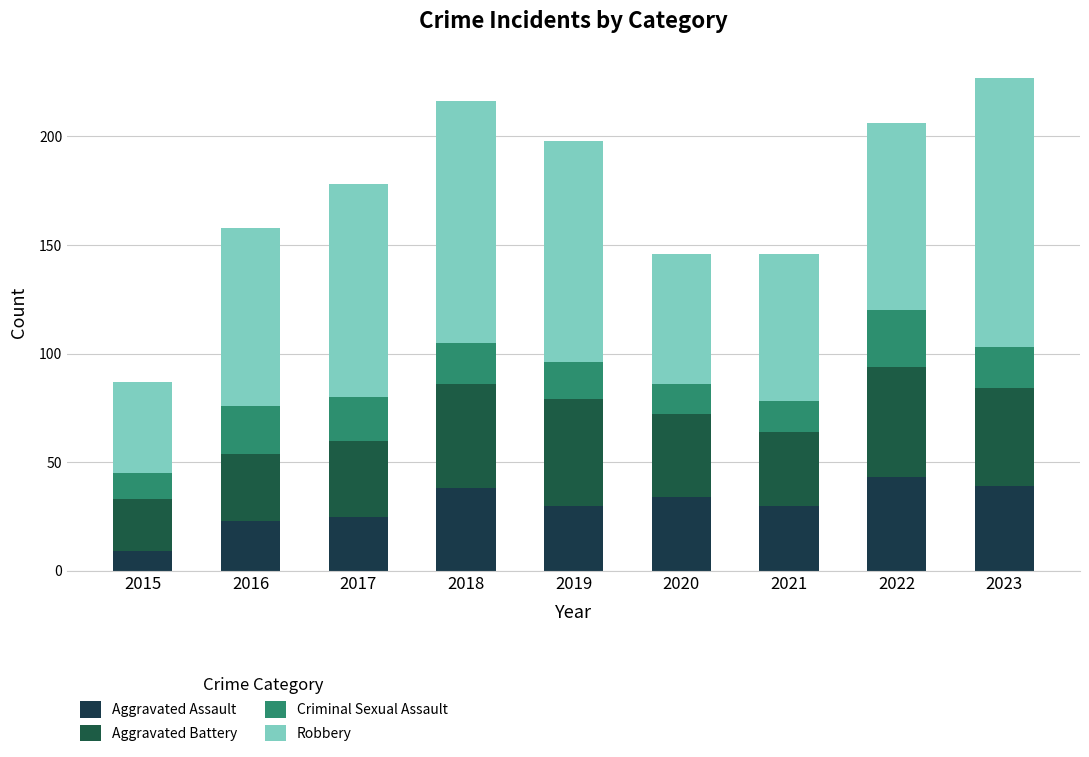

What is the maximum value for Aggravated Assault?

43